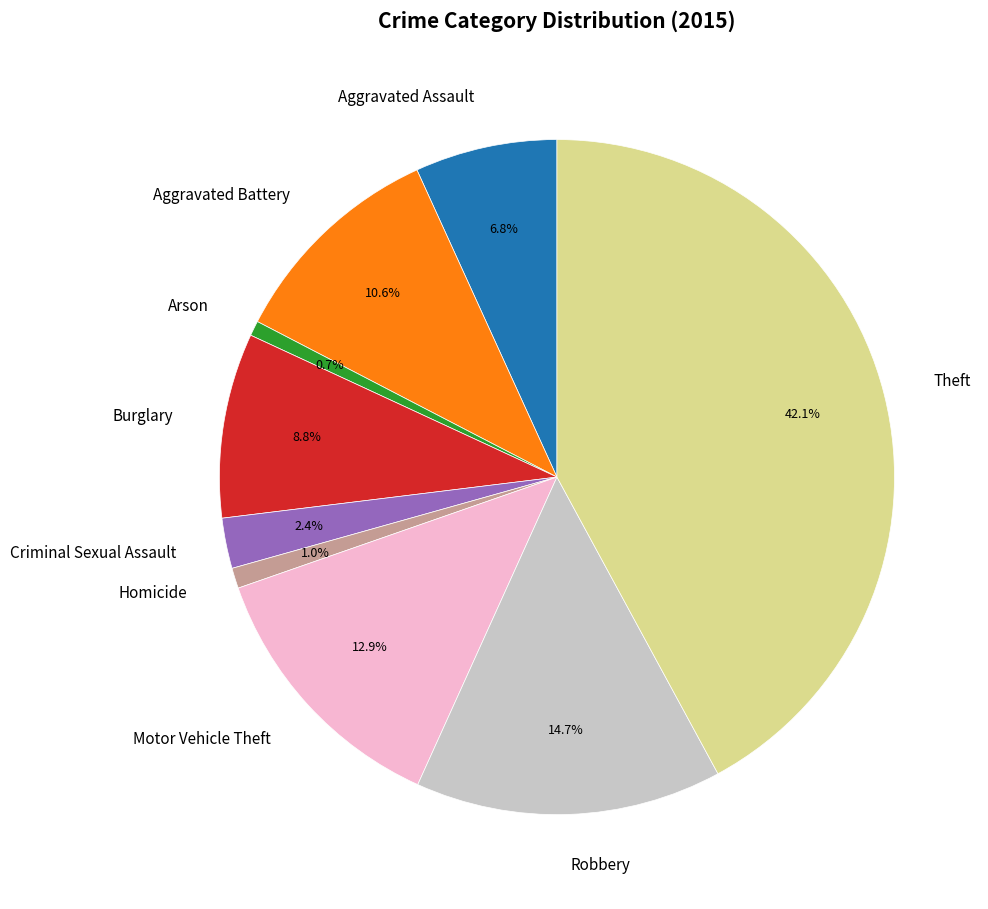

True or false: Aggravated Assault accounts for 17% of the total.

False